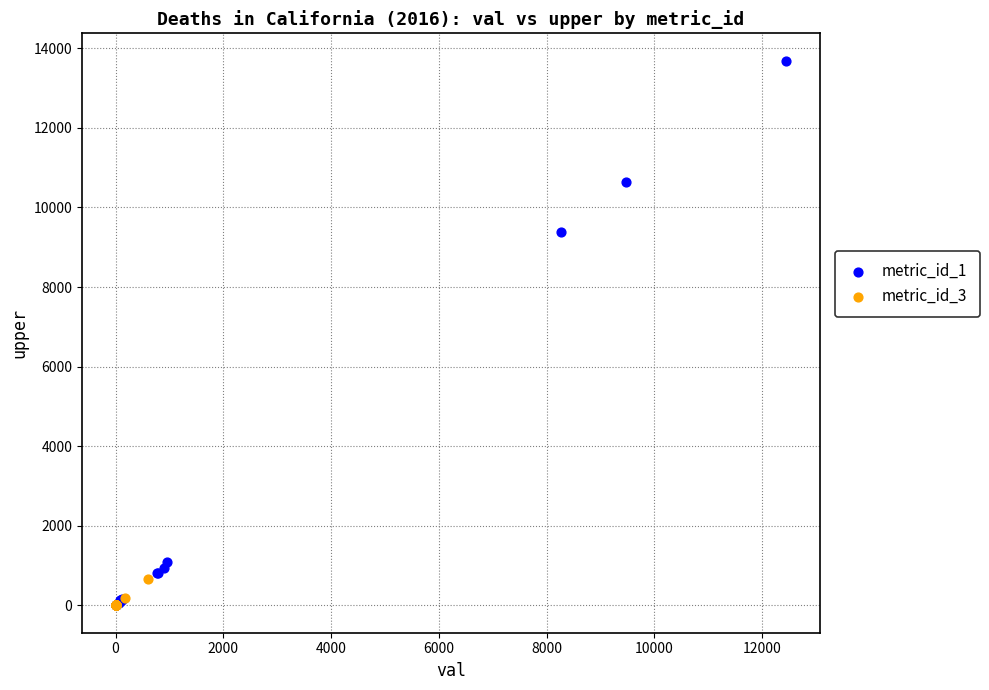

Which series has the largest Y range (max minus min)?

metric_id_1